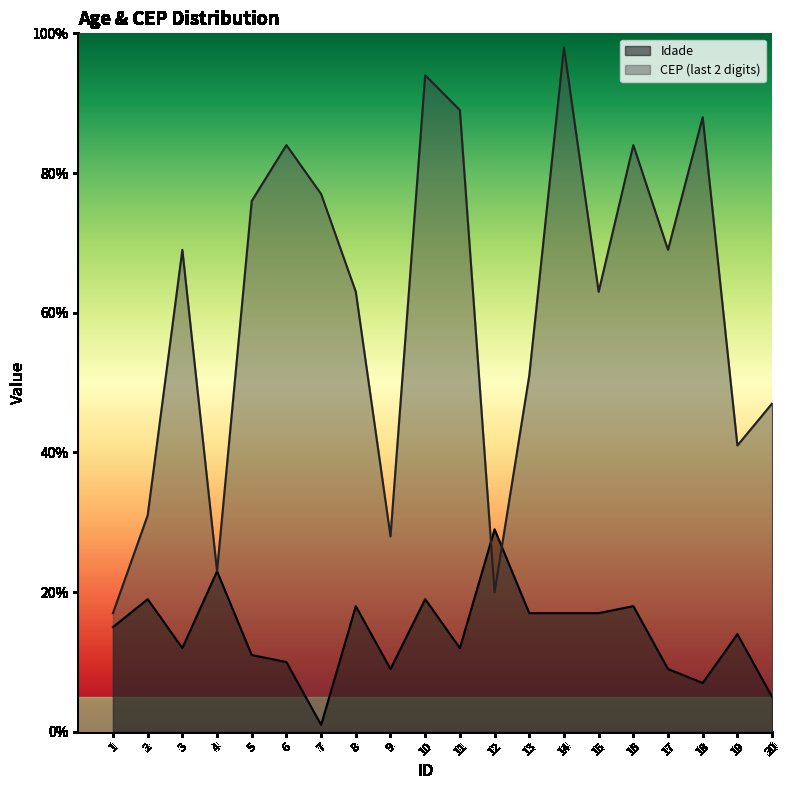

Which series changed the most between 15 and 17?

Idade